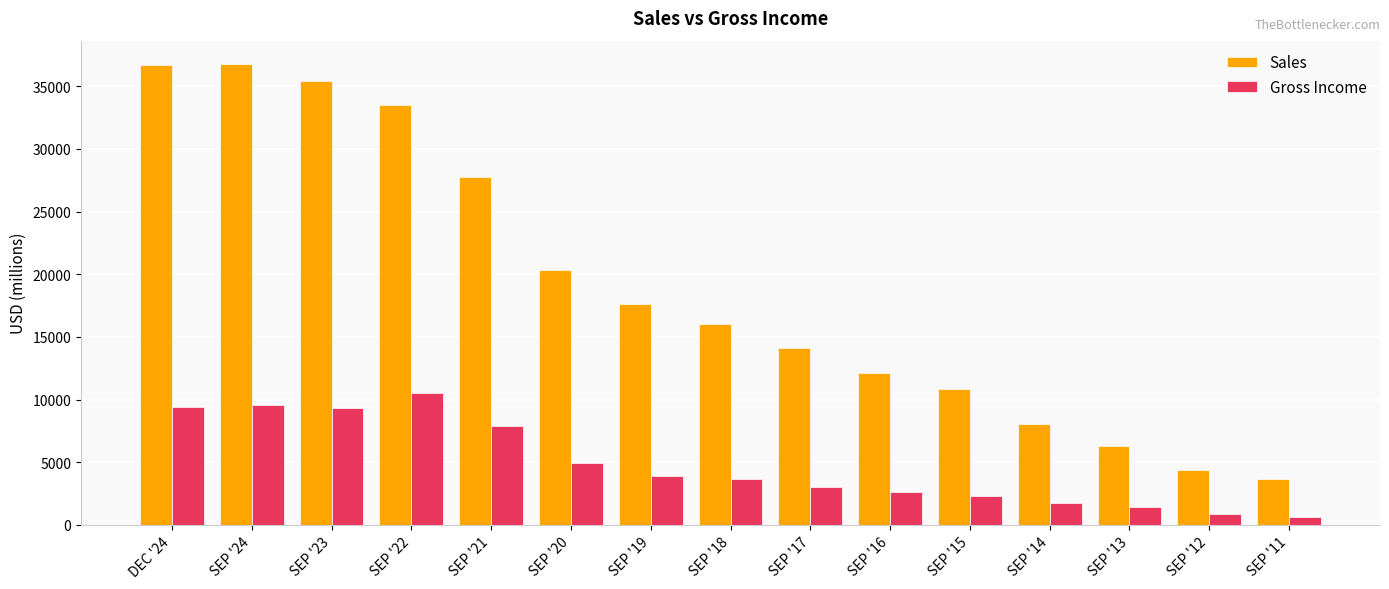

Which category has the highest value in the Gross Income series?

SEP '22